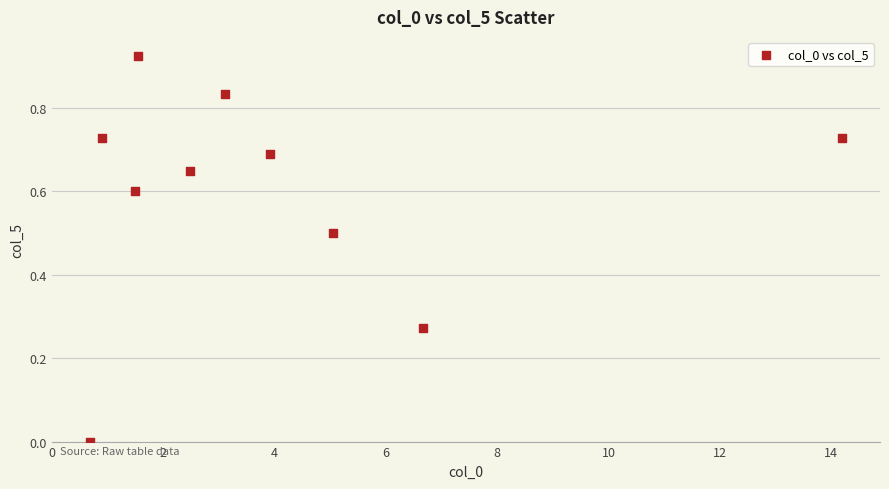

What is the range of X values (max minus min)?

13.5